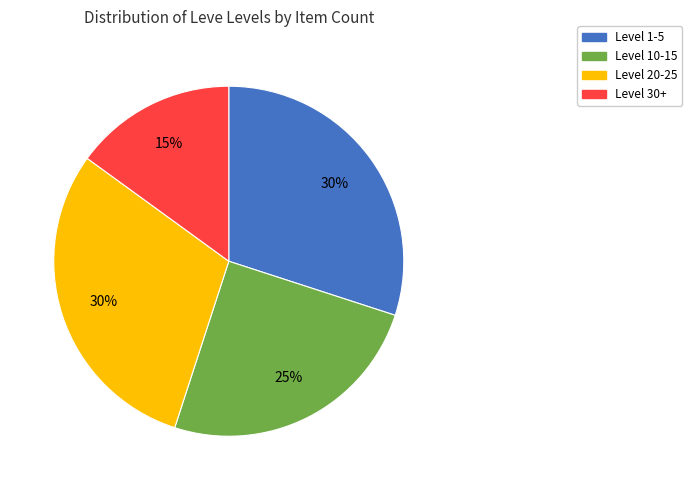

To the nearest percent, what portion does Level 1-5 represent?

30%